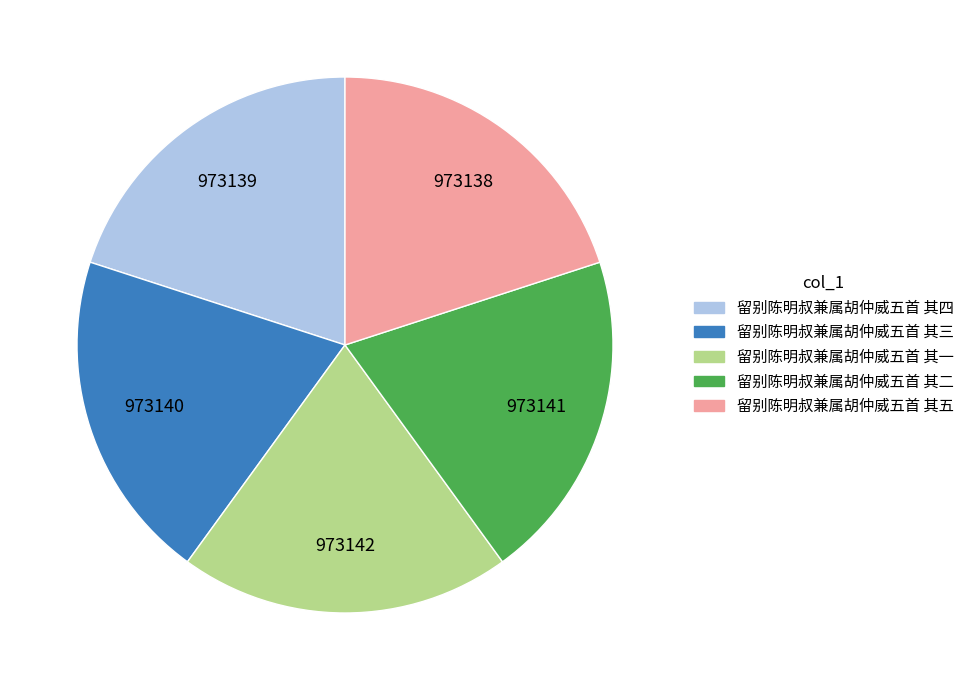

Is there any slice that represents more than half of the pie?

No